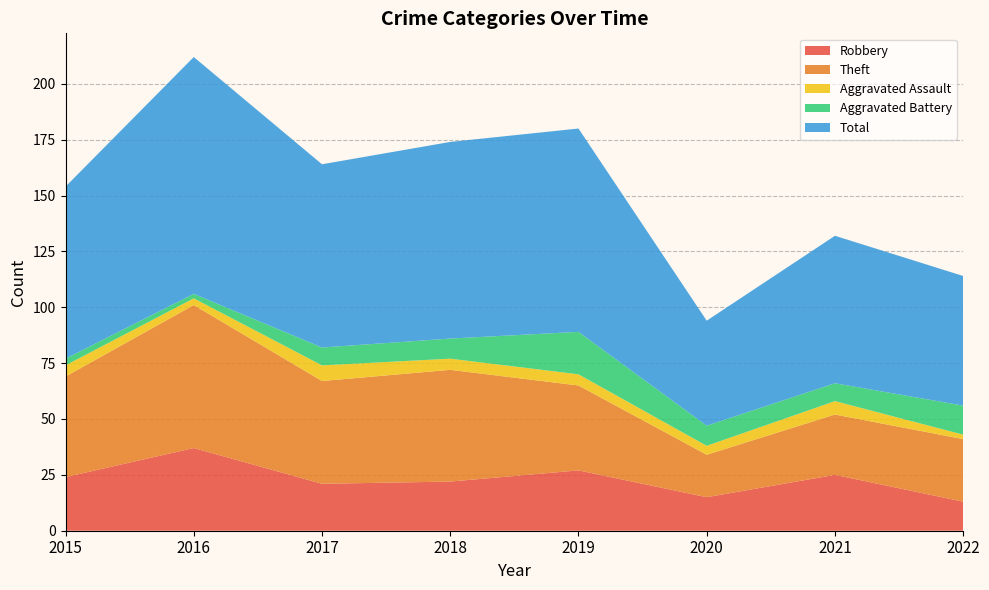

Reading right to left, extract all data points from this chart.

Robbery: 2022=13	2021=25	2020=15	2019=27	2018=22	2017=21	2016=37	2015=24
Theft: 2022=28	2021=27	2020=19	2019=38	2018=50	2017=46	2016=64	2015=45
Aggravated Assault: 2022=2	2021=6	2020=4	2019=5	2018=5	2017=7	2016=3	2015=5
Aggravated Battery: 2022=13	2021=8	2020=9	2019=19	2018=9	2017=8	2016=2	2015=3
Total: 2022=58	2021=66	2020=47	2019=91	2018=88	2017=82	2016=106	2015=77